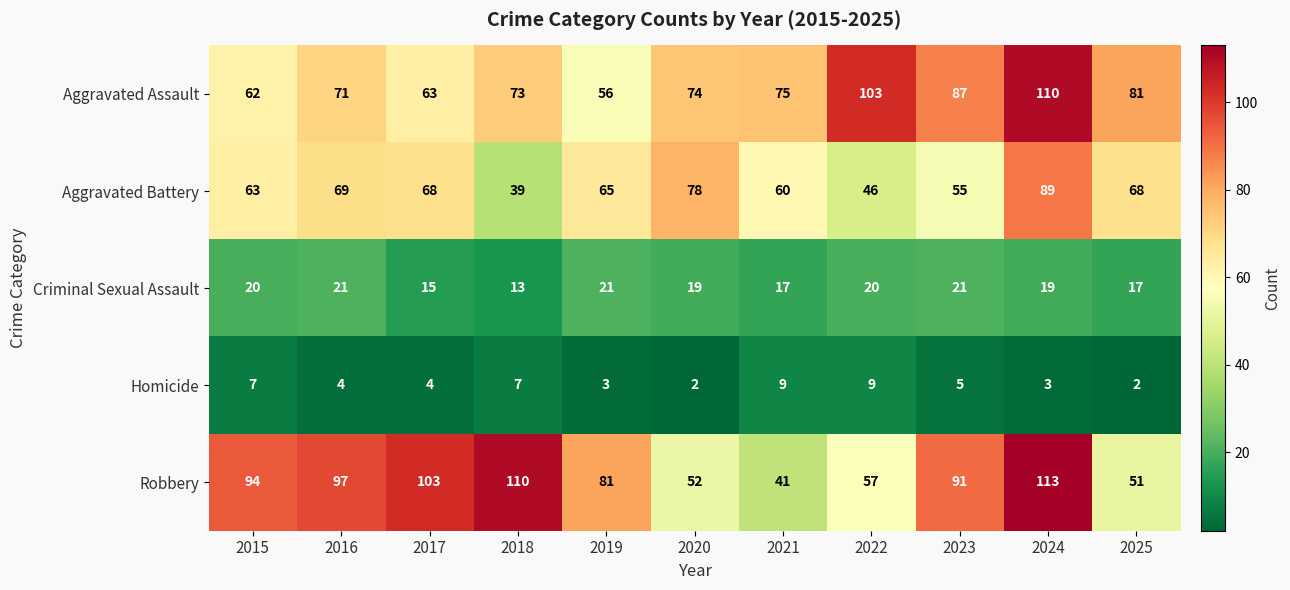

List the series in order of their peak value, lowest first.

Homicide, Criminal Sexual Assault, Aggravated Battery, Aggravated Assault, Robbery